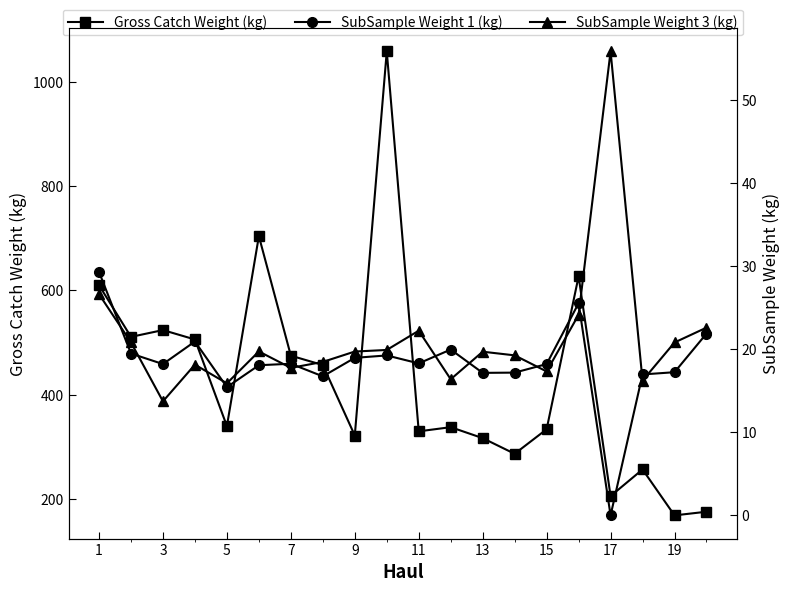

True or false: Gross Catch Weight (kg) and SubSample Weight 1 (kg) intersect in this chart.

False